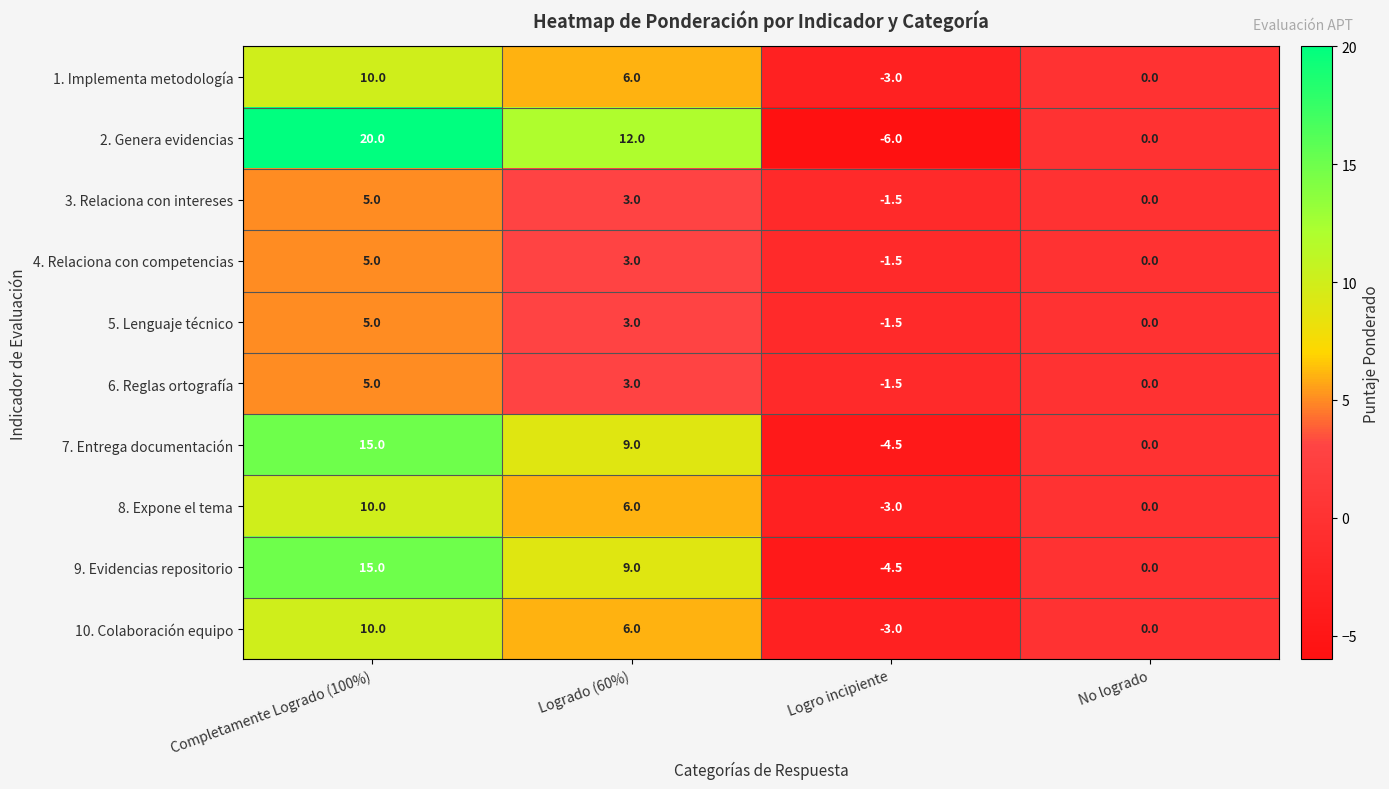

What is the difference between the second highest and second lowest values in the 7. Entrega documentación series?

9.0